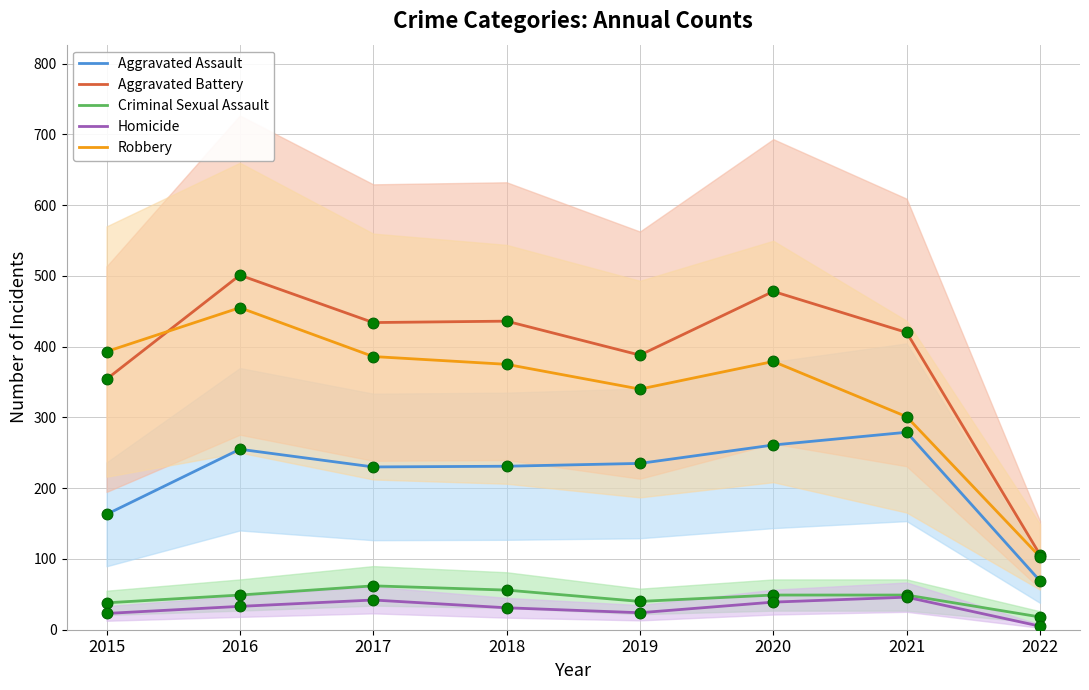

Which series has the largest total across all categories?

Aggravated Battery